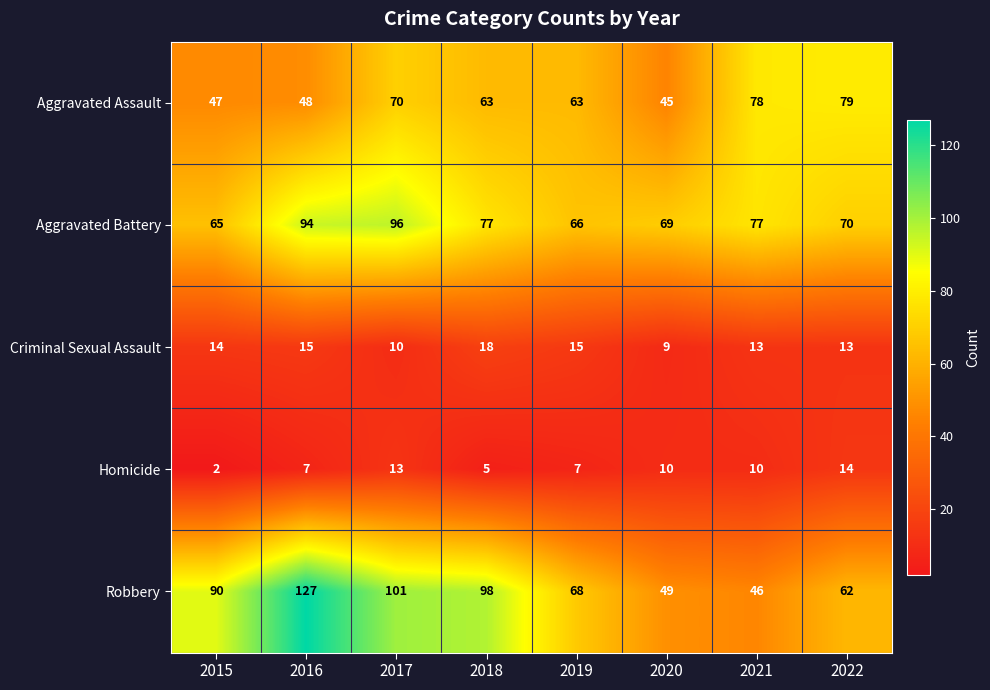

What is the difference between the highest and lowest values at 2017?

91